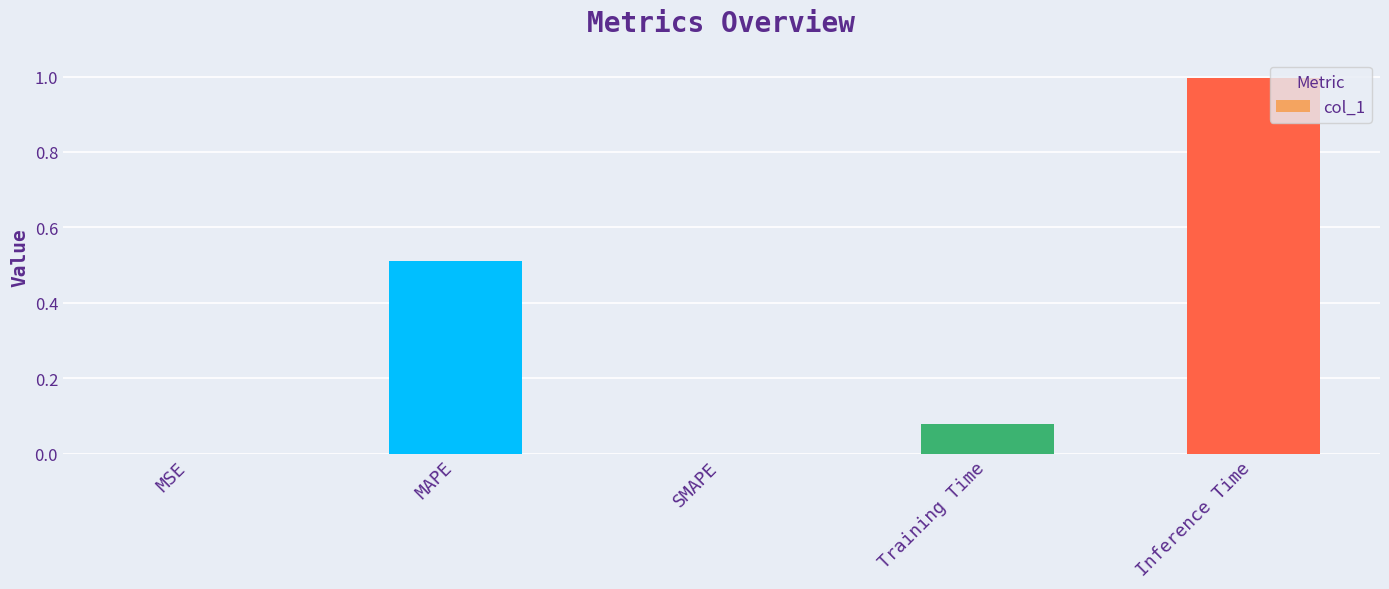

The chart shows a value of 0.1 at MAPE. True or false?

False